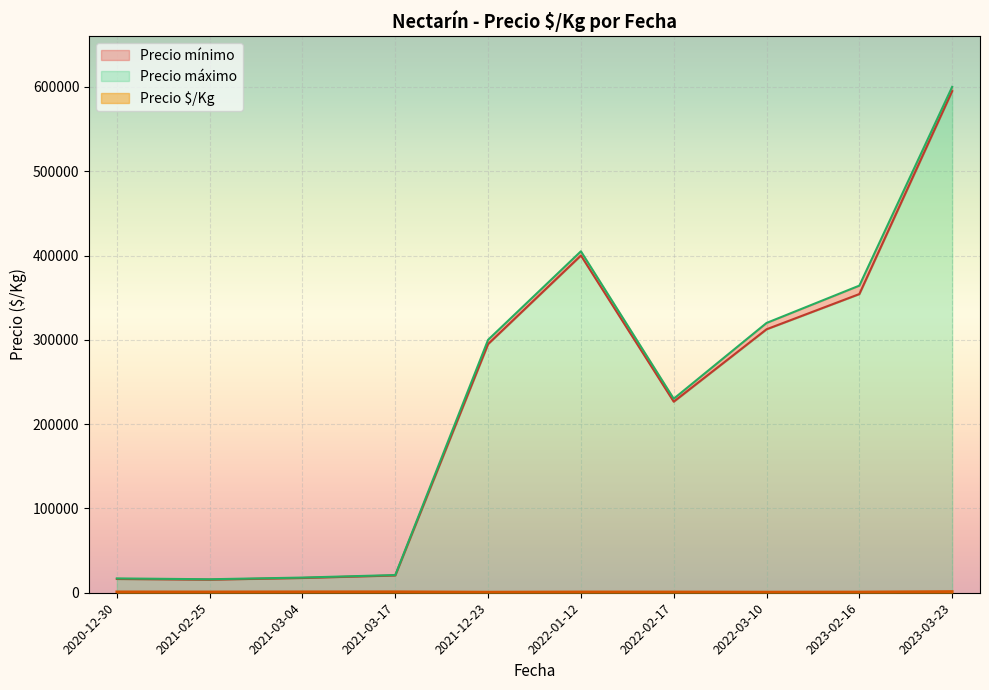

At which label does Precio mínimo reach its minimum?

2021-02-25